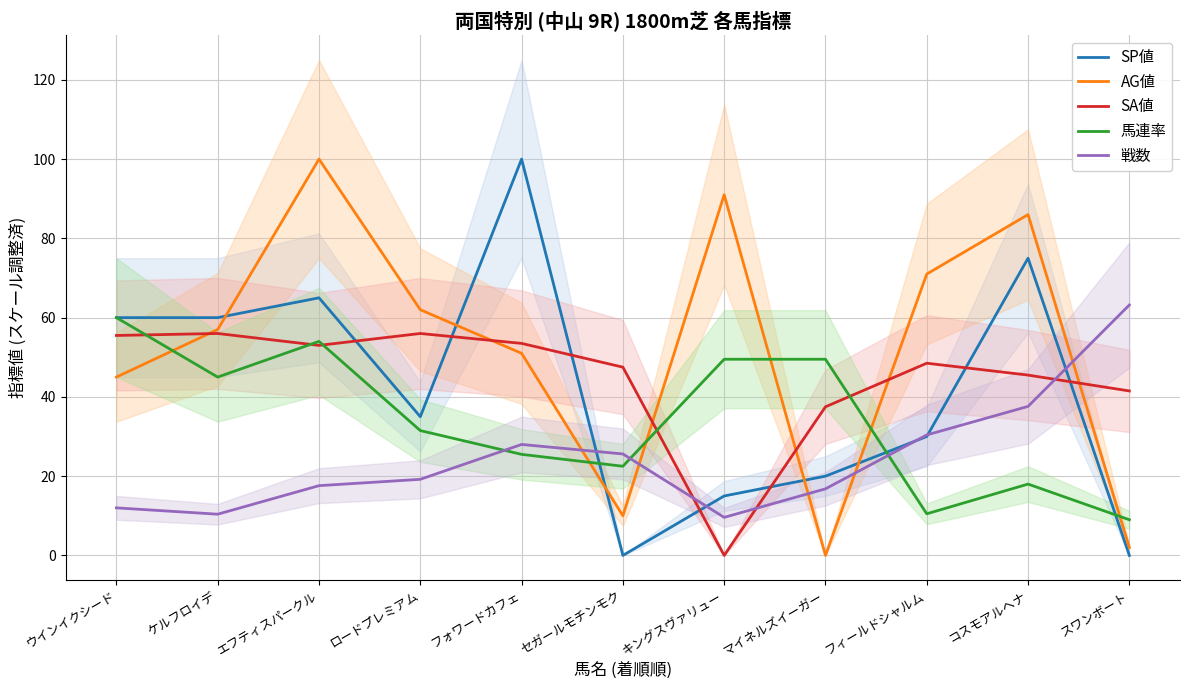

What is the average value of the SP値 series?

41.8